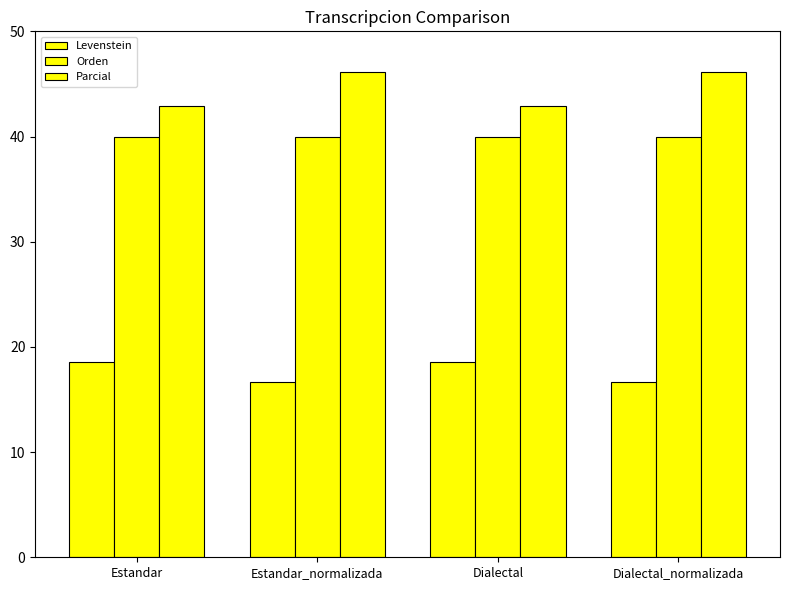

Reading left to right, transcribe all the data shown in this chart.

Levenstein: Estandar=18.5	Estandar_normalizada=16.7	Dialectal=18.5	Dialectal_normalizada=16.7
Orden: Estandar=40.0	Estandar_normalizada=40.0	Dialectal=40.0	Dialectal_normalizada=40.0
Parcial: Estandar=42.9	Estandar_normalizada=46.2	Dialectal=42.9	Dialectal_normalizada=46.2